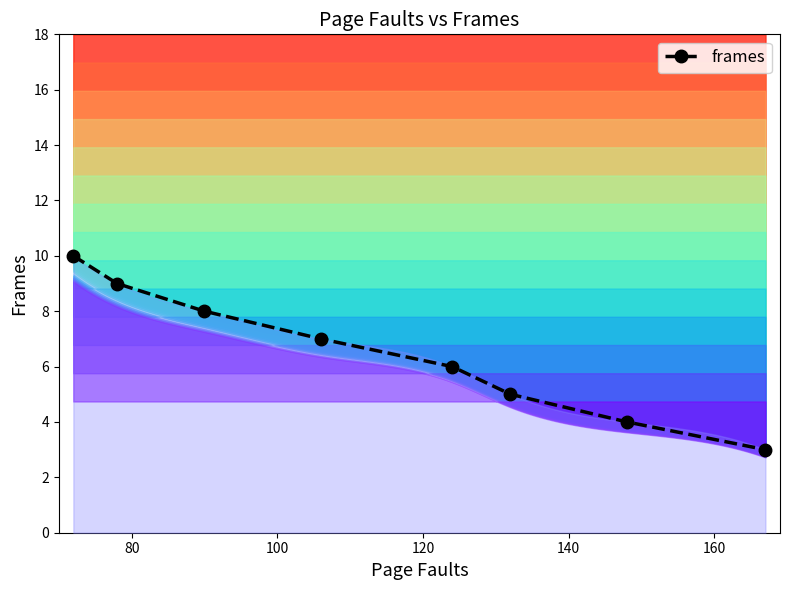

How many lines are shown in the chart?

1